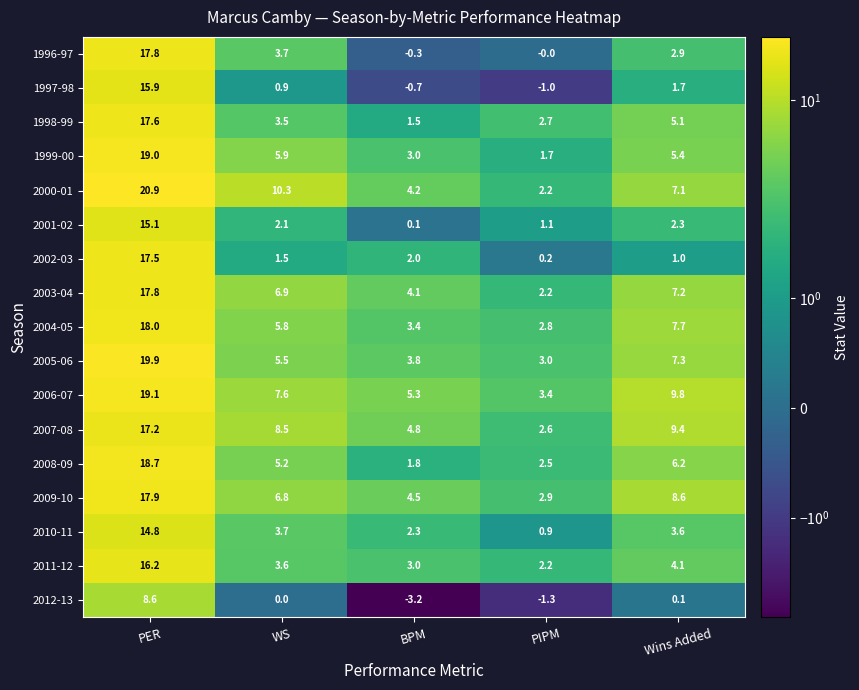

What is the difference between the 1996-97 values at BPM and PIPM?

0.3